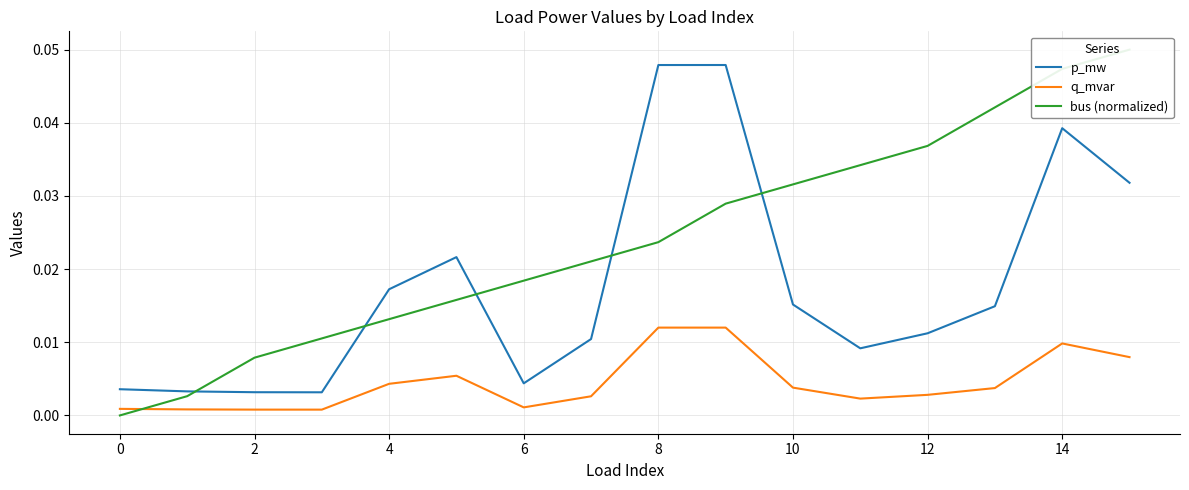

How many series are shown in this chart?

3